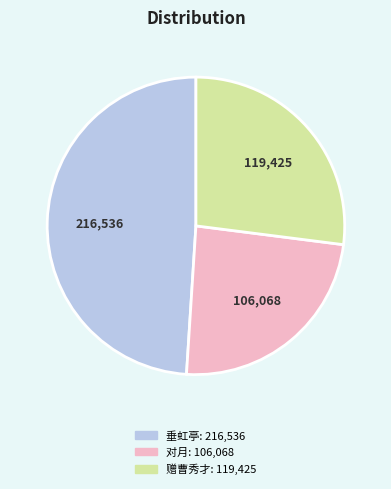

Does any single category account for the majority?

No